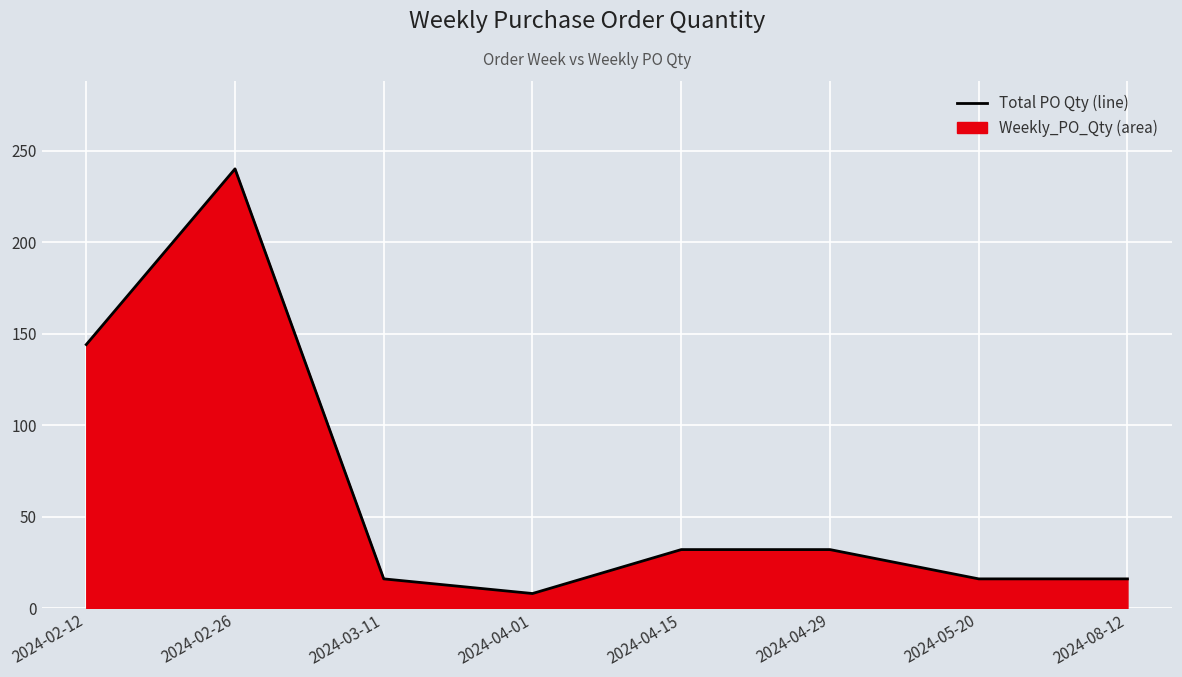

What is the maximum value shown in the chart?

240